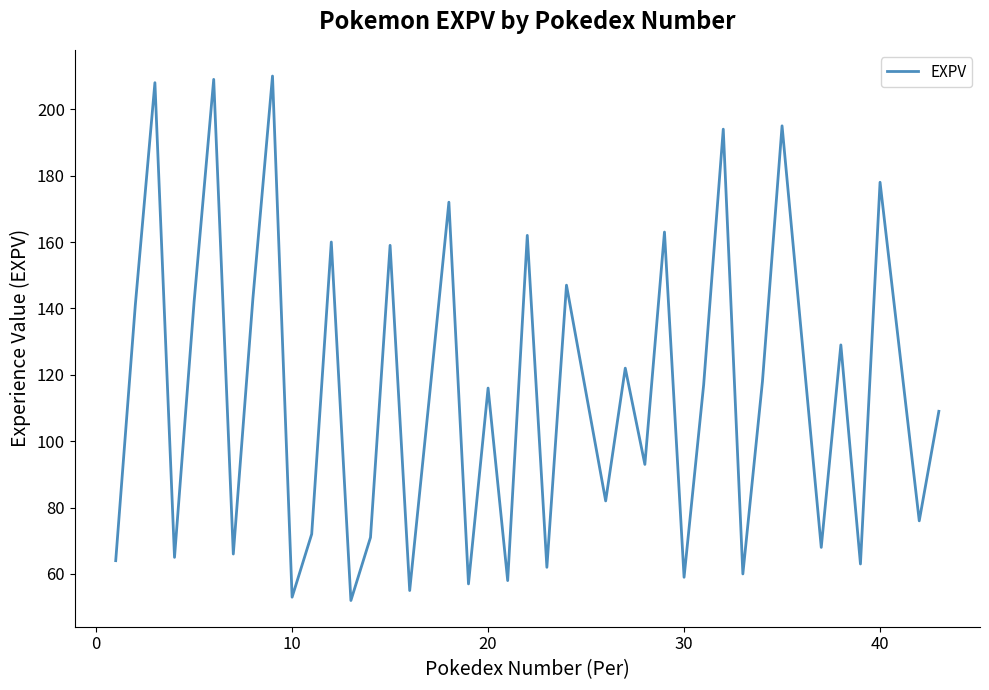

How many lines are shown in the chart?

1